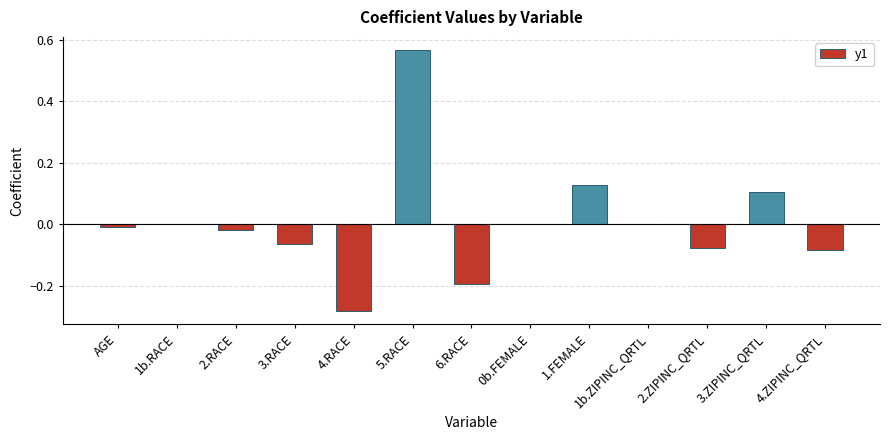

True or false: the data shows -0.2 at 6.RACE.

True